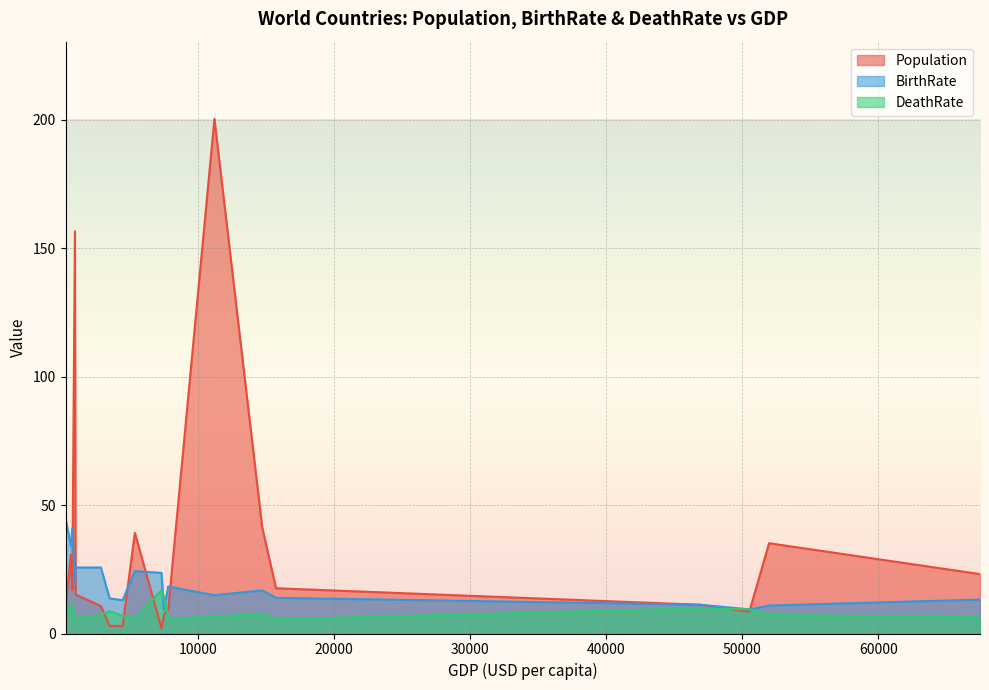

How many interior local peaks does the DeathRate series have?

6